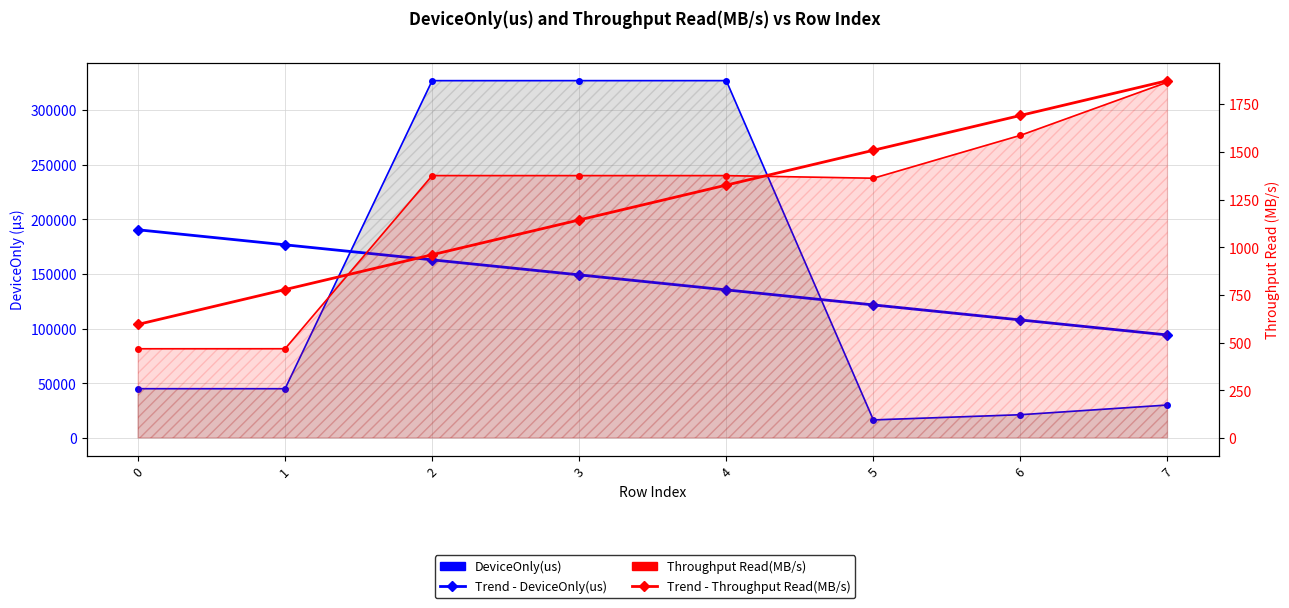

At which label is Throughput Read(MB/s) closest to 1166?

5